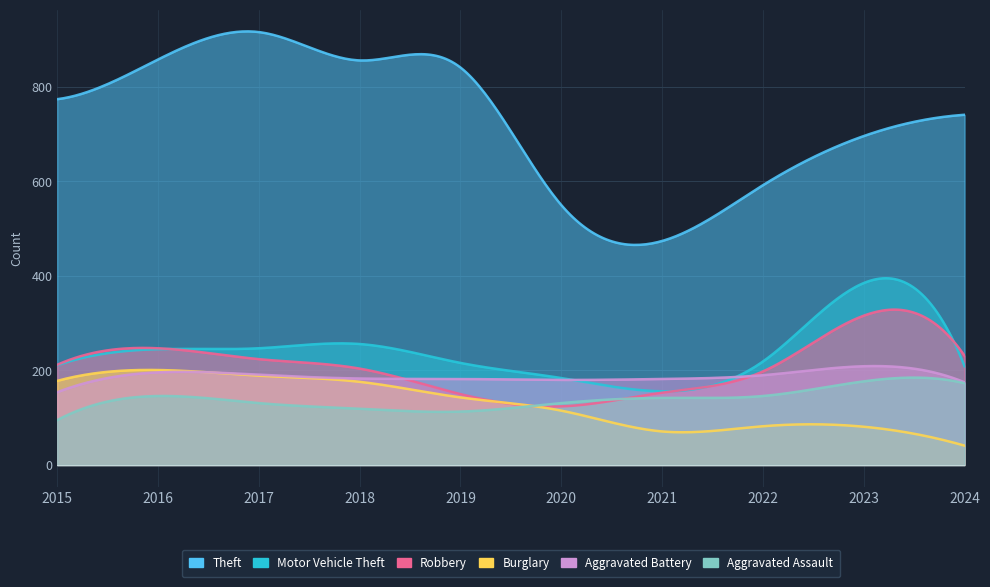

What is the value of the Robbery point at the 10th from the left?

231